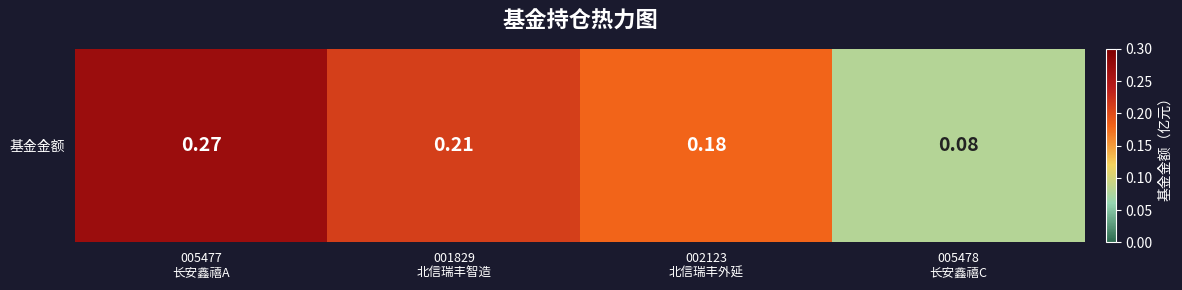

List the labels in order of value, largest first.

005477
长安鑫禧A, 001829
北信瑞丰智造, 002123
北信瑞丰外延, 005478
长安鑫禧C